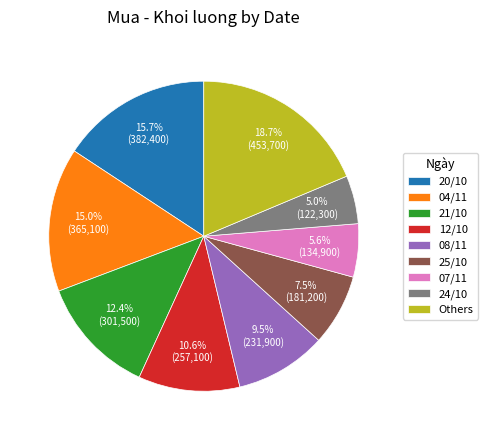

To the nearest percent, what portion does 24/10 represent?

5%